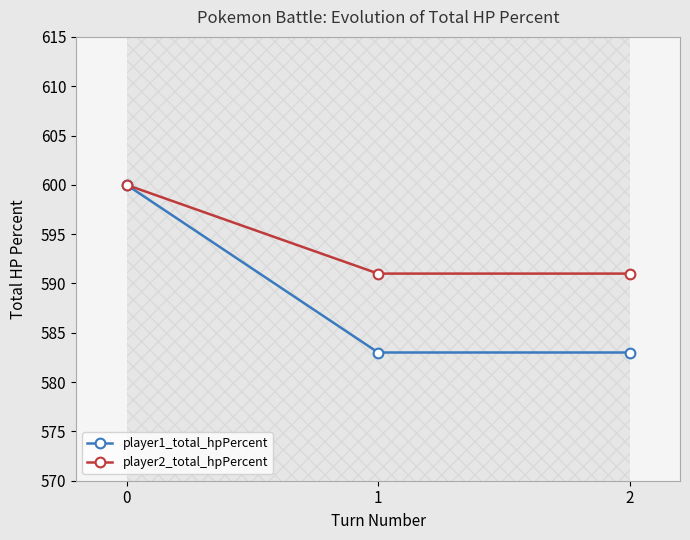

Is this an area chart (filled region under the line)?

No